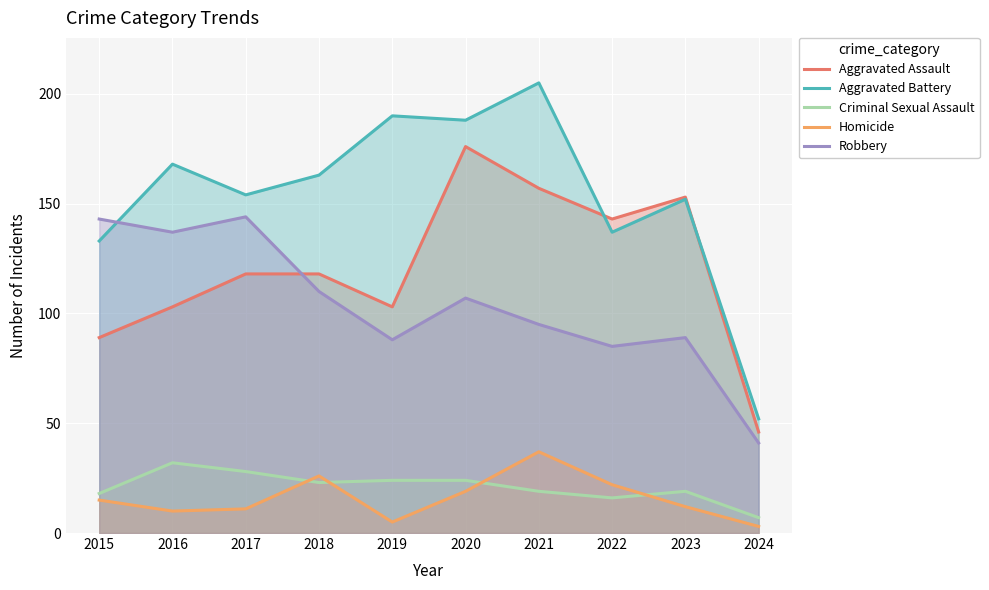

Is it true that Aggravated Assault equals 46 at 2024?

True